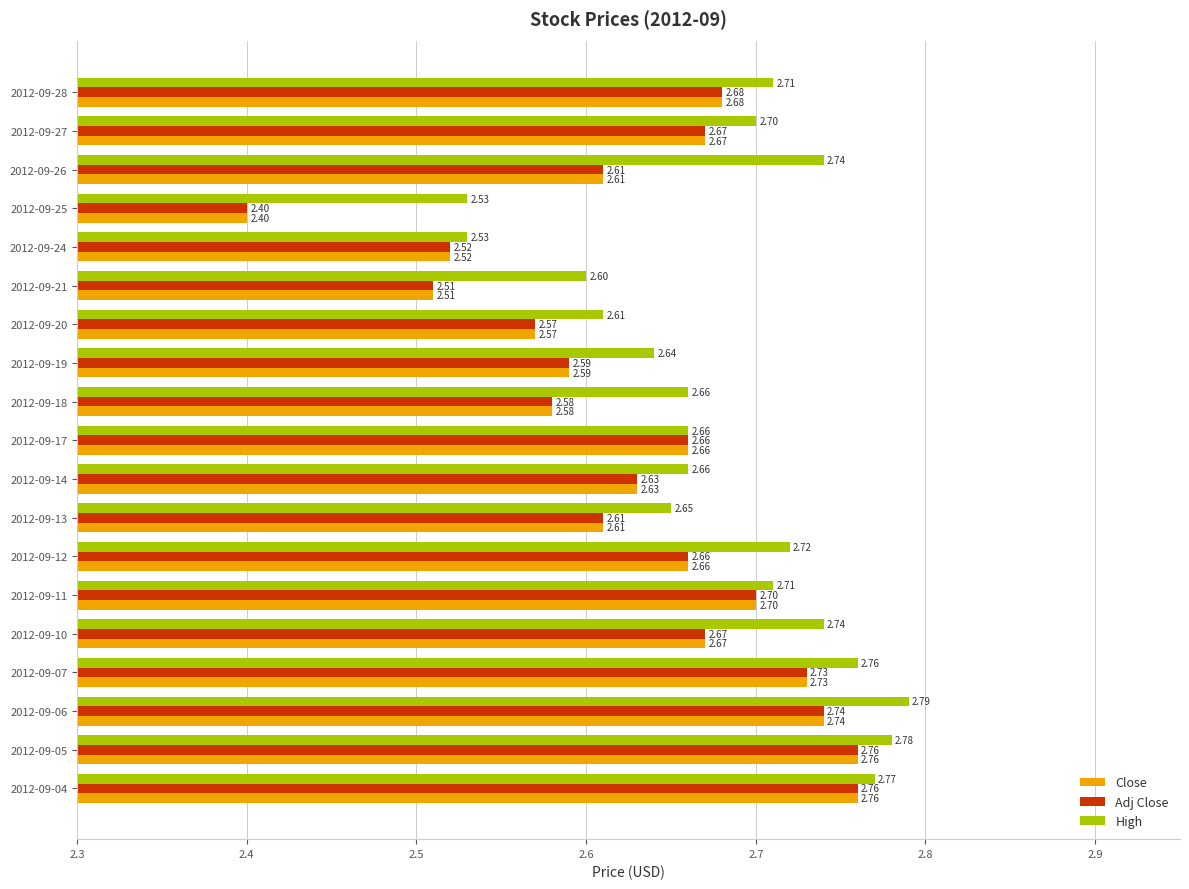

At how many categories does at least one series exceed 2?

19